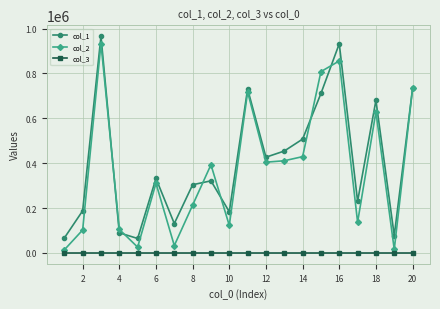

What is the greatest value displayed?

966076